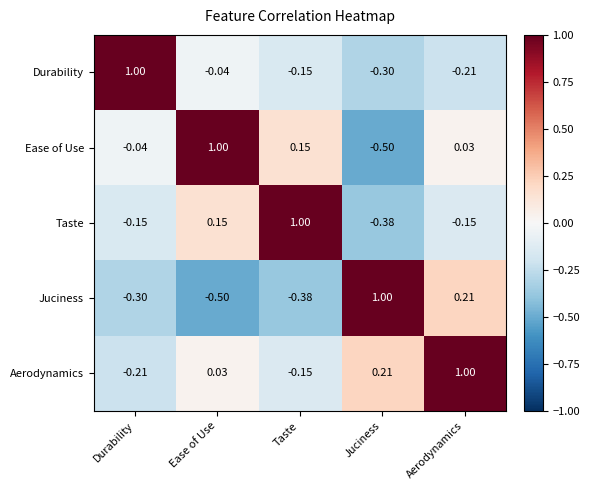

Rank the categories by Ease of Use value from lowest to highest.

Juciness, Durability, Aerodynamics, Taste, Ease of Use